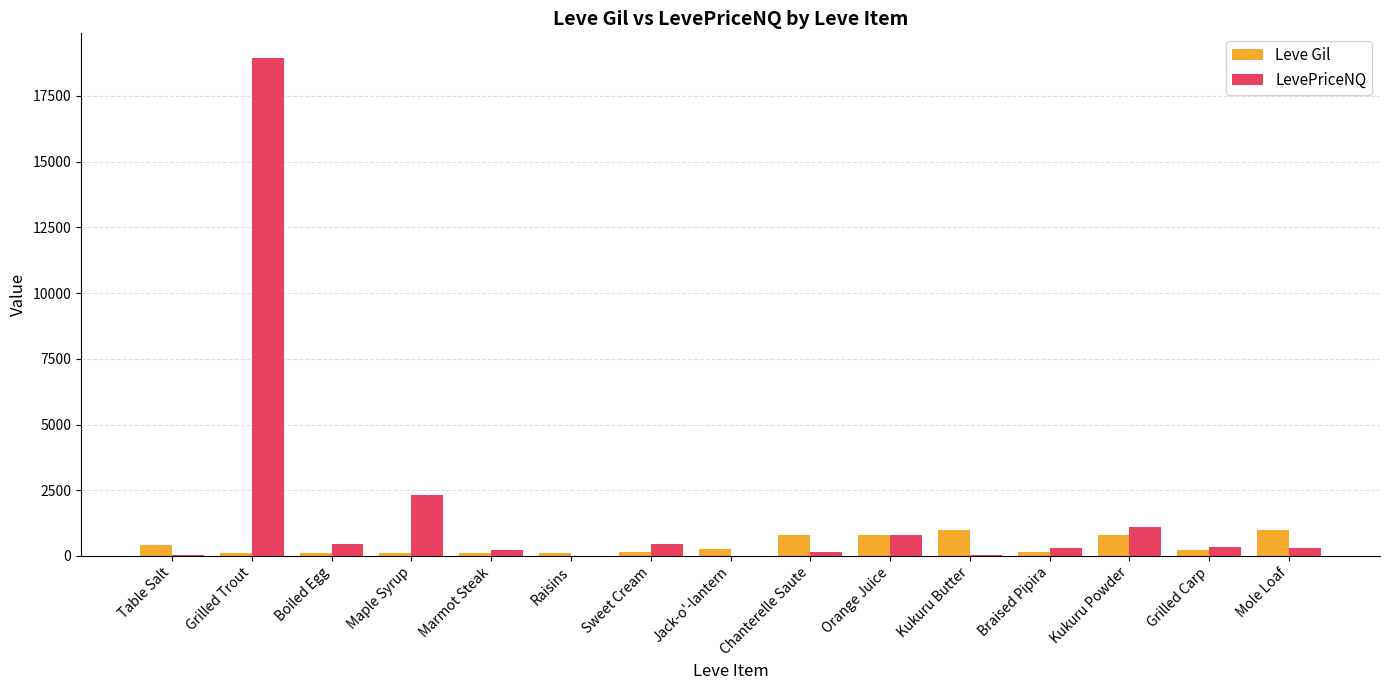

Is the value of Leve Gil at Jack-o'-lantern greater than the value of LevePriceNQ at Raisins?

Yes